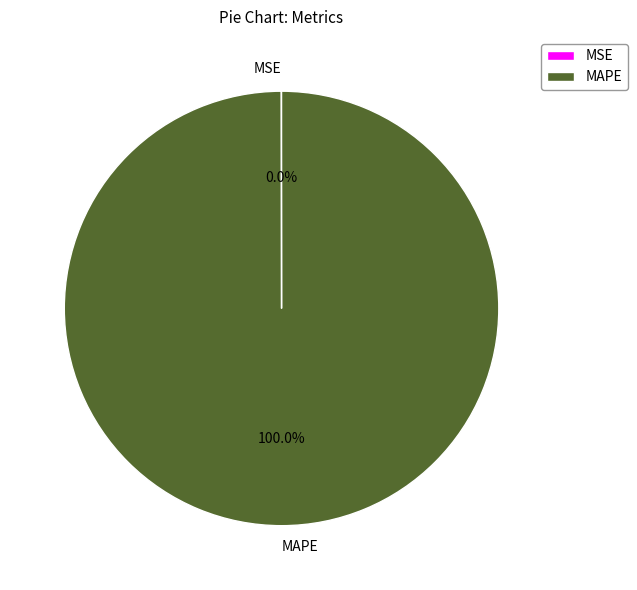

Which category has the biggest portion of the pie?

MAPE